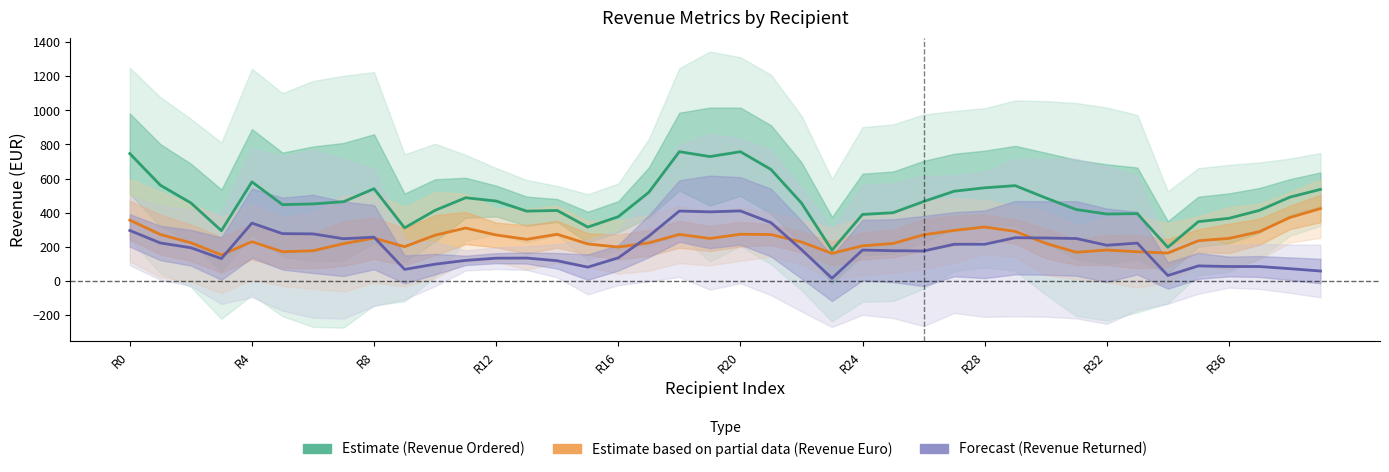

What is the difference between the maximum and minimum values in the Revenue Euro (Partial) series?

272.4